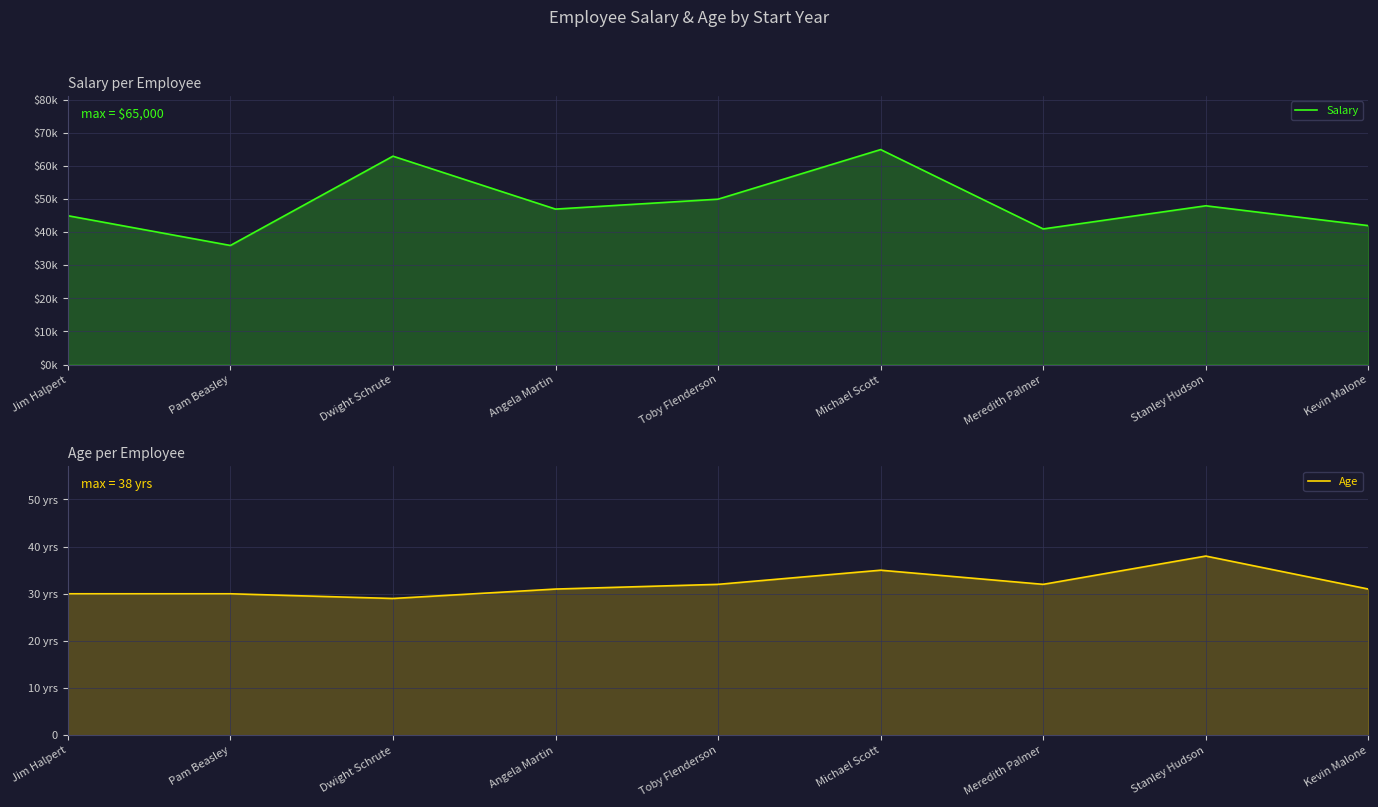

How many series are shown in this chart?

2